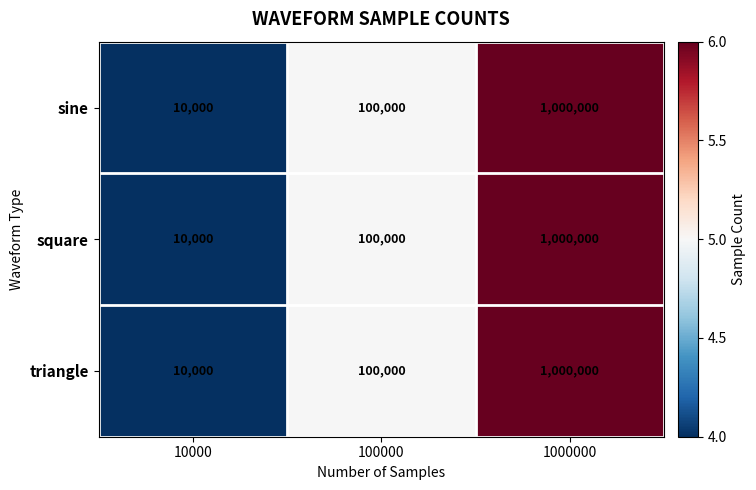

The sine series shows 2909 at 10000. True or false?

False